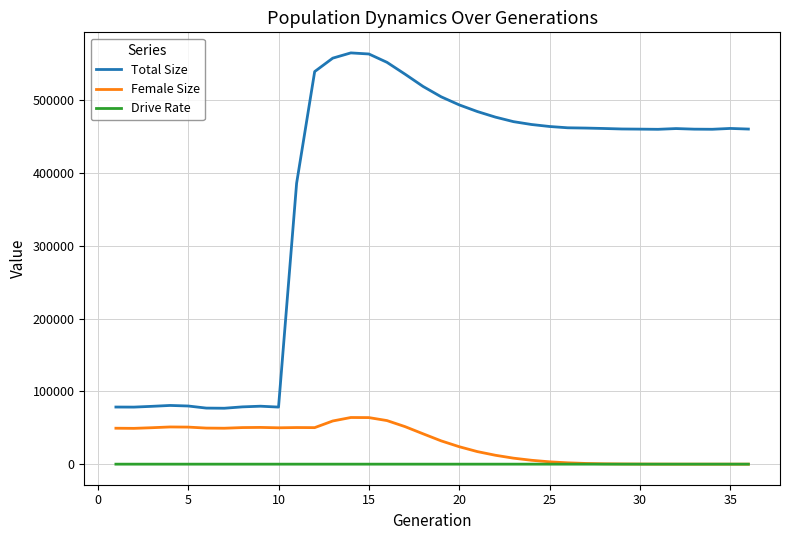

True or false: Drive Rate and Total Size intersect in this chart.

False